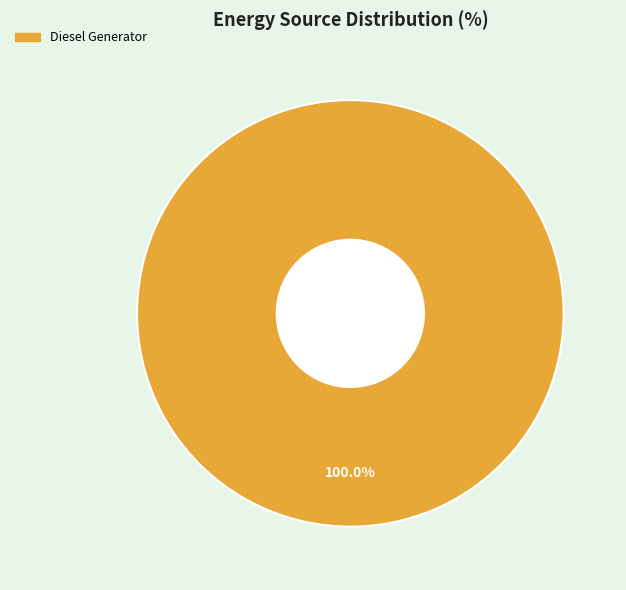

Is there any slice that represents more than half of the pie?

Yes